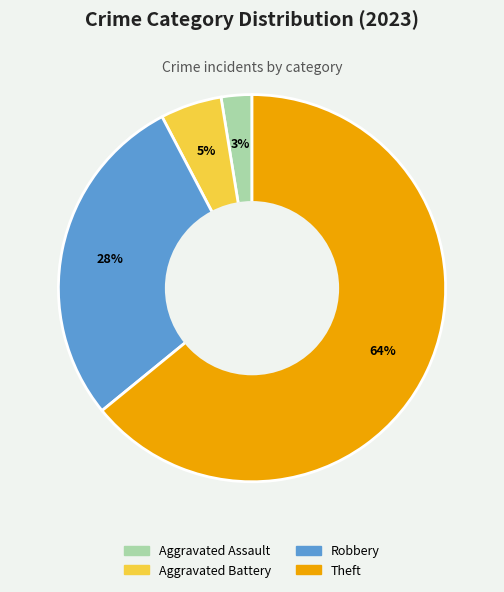

To the nearest percent, what is the difference between the Theft and Aggravated Battery slice percentages?

59%